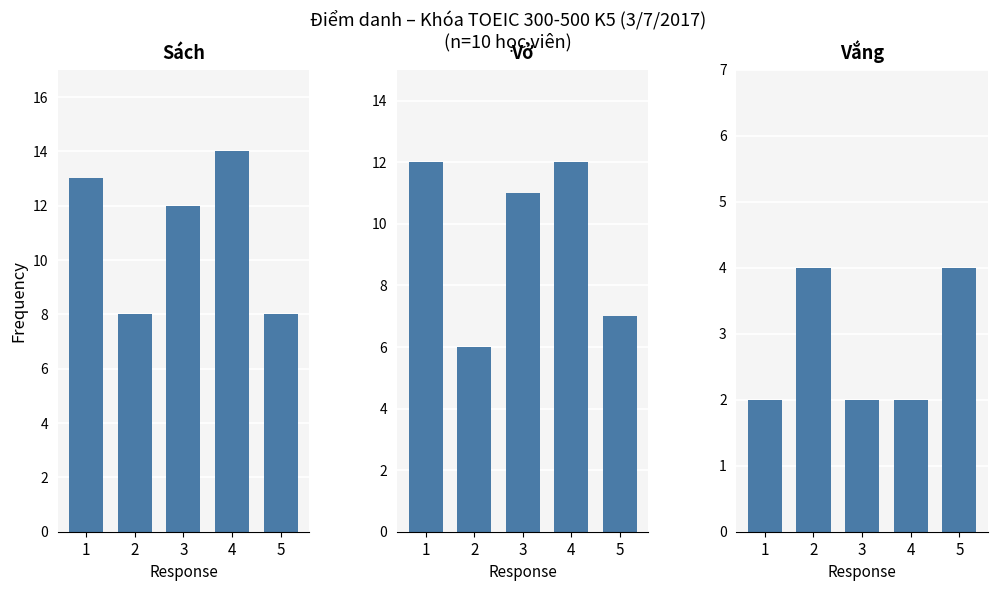

Is it true that Vở equals 4 at 3?

False